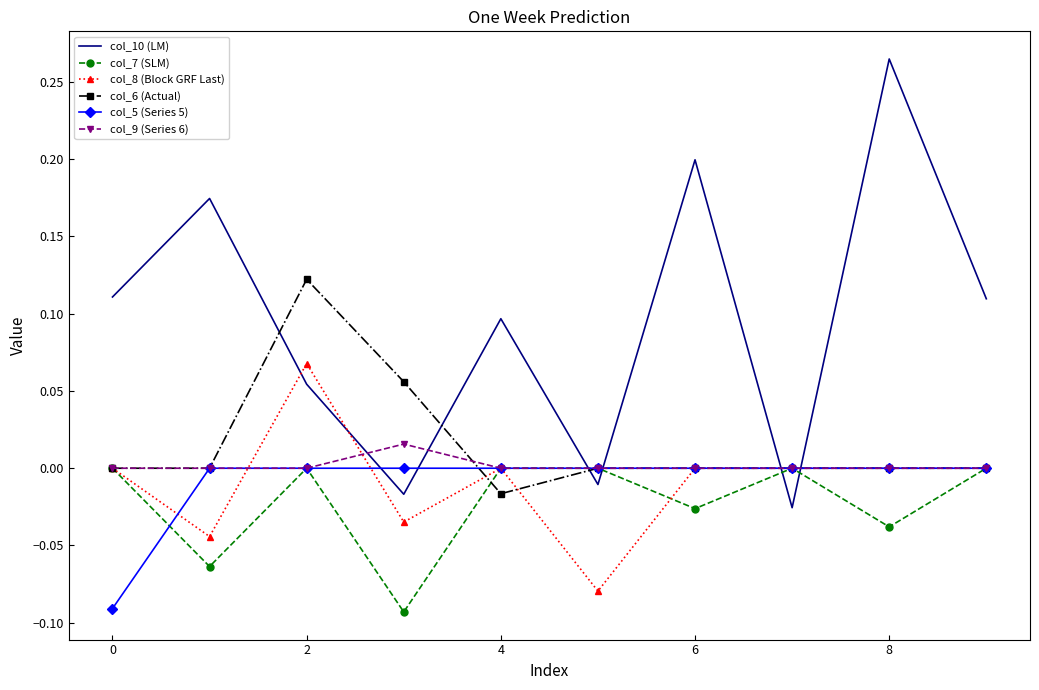

True or false: col_7 (SLM) has more than 0 points higher than both neighbors.

True